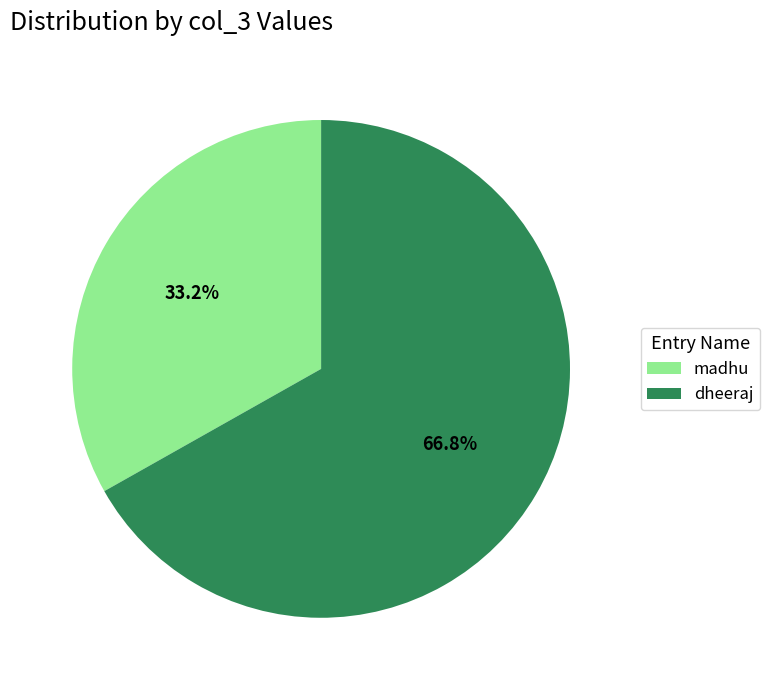

What percentage is NOT represented by dheeraj?

33.2%